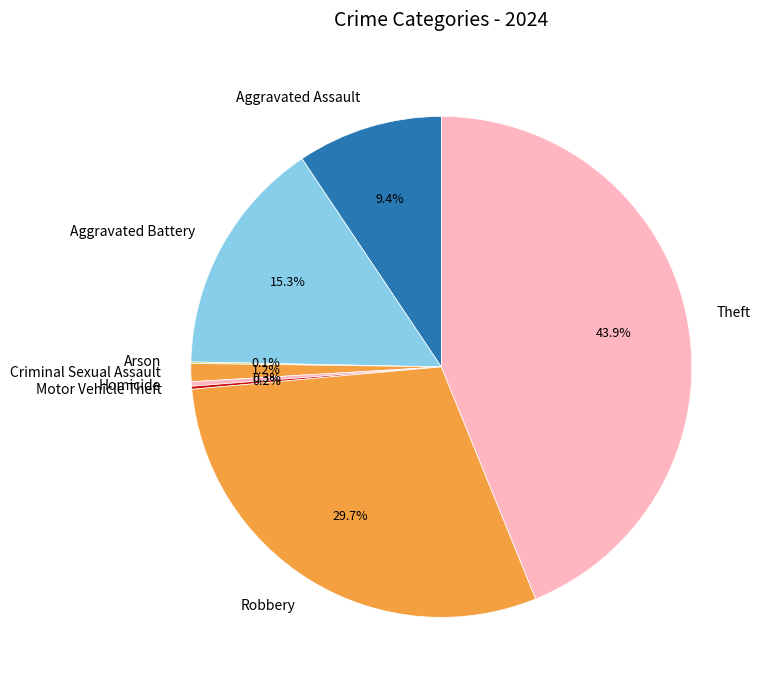

Which slice is the largest?

Theft